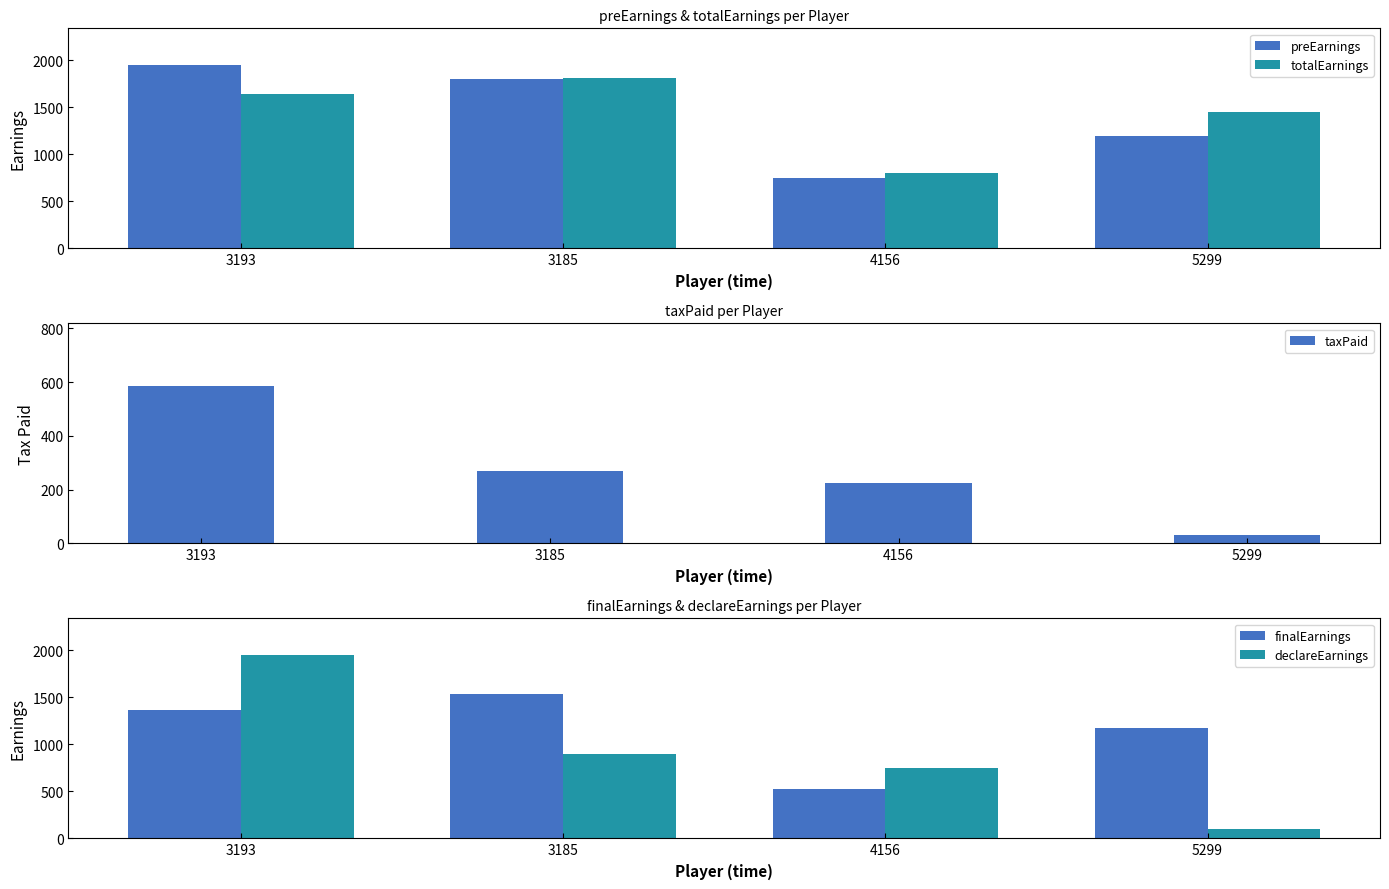

True or false: declareEarnings has a value of 1561.7 at 3185.

False